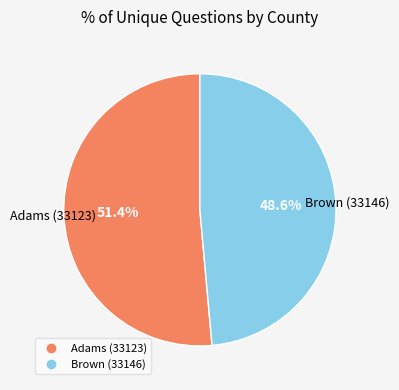

The Adams (33123) slice represents 51% of the pie. True or false?

True